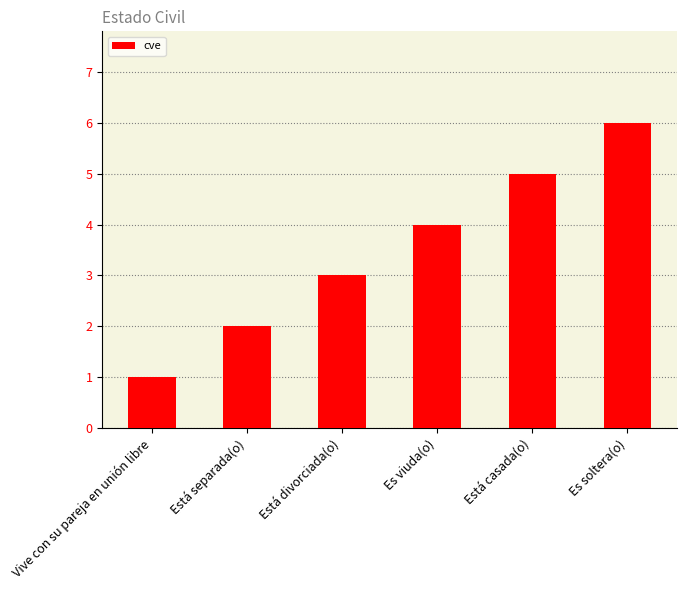

Reading left to right, list all the values displayed in this chart.

Vive con su pareja en unión libre=1	Está separada(o)=2	Está divorciada(o)=3	Es viuda(o)=4	Está casada(o)=5	Es soltera(o)=6